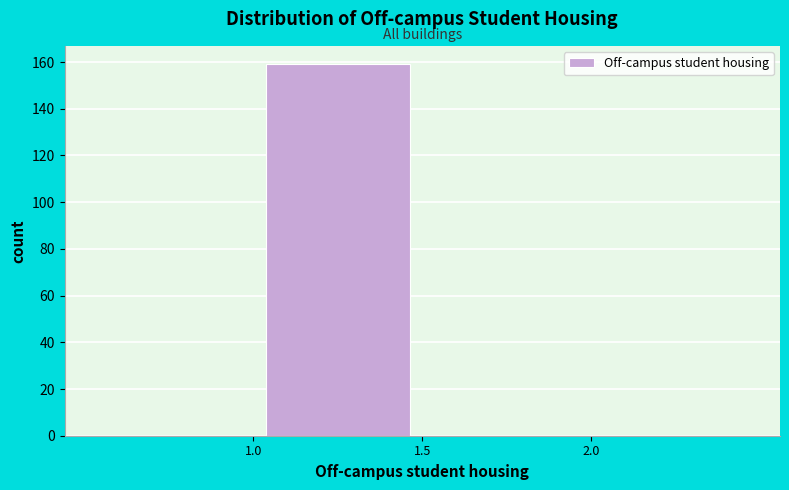

Reading left to right, list every bar in this chart as the range it spans on the x-axis followed by its height. The values are not printed on the chart, so give them approximately, as read against the axis.

0.5 to 1.0: 0
1.0 to 1.5: 160
1.5 to 2.0: 0
2.0 to 2.5: 0